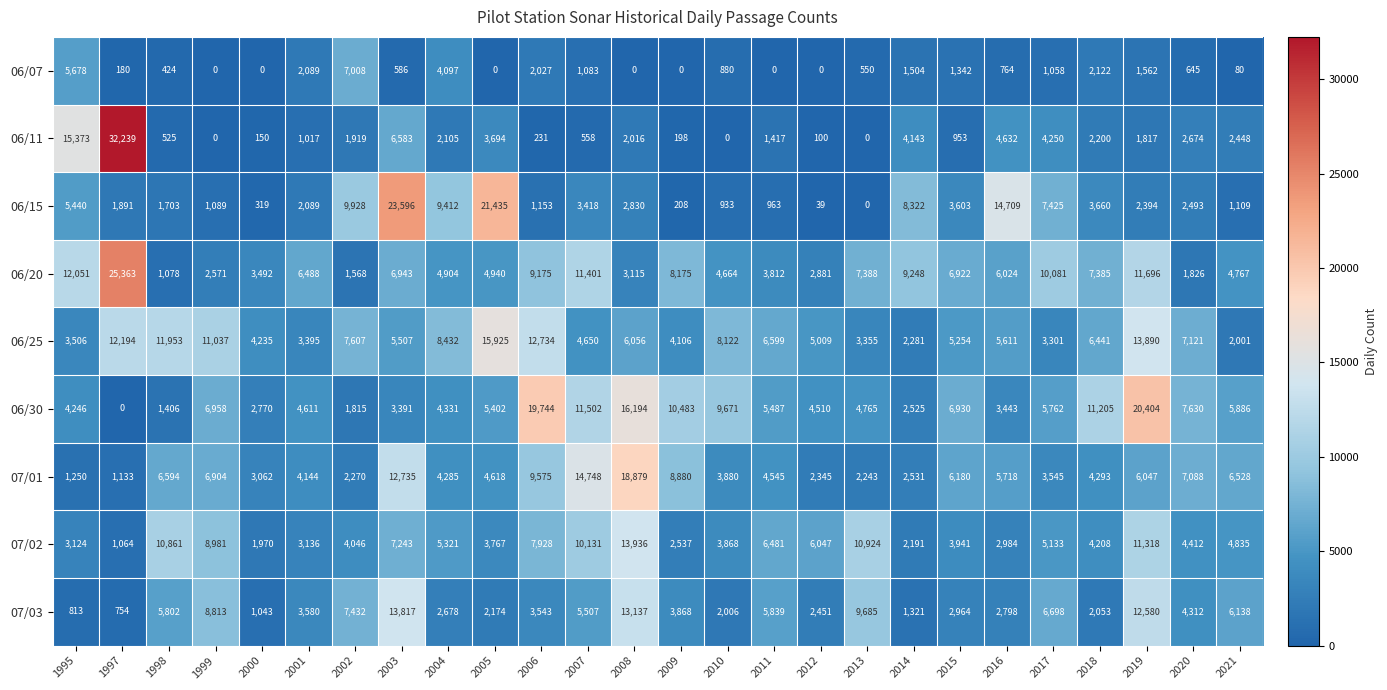

The 06/15 series shows 2830 at 2008. True or false?

True